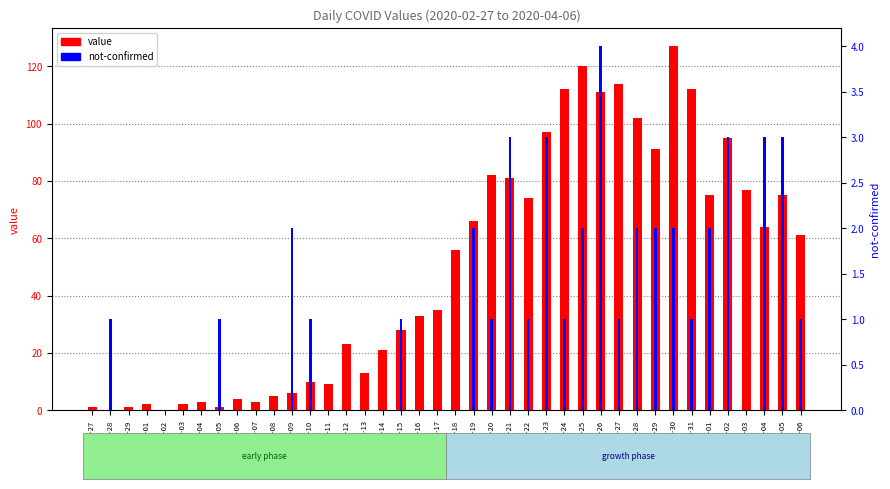

What is the spread (max minus min) of values at 2020-04-03?

77